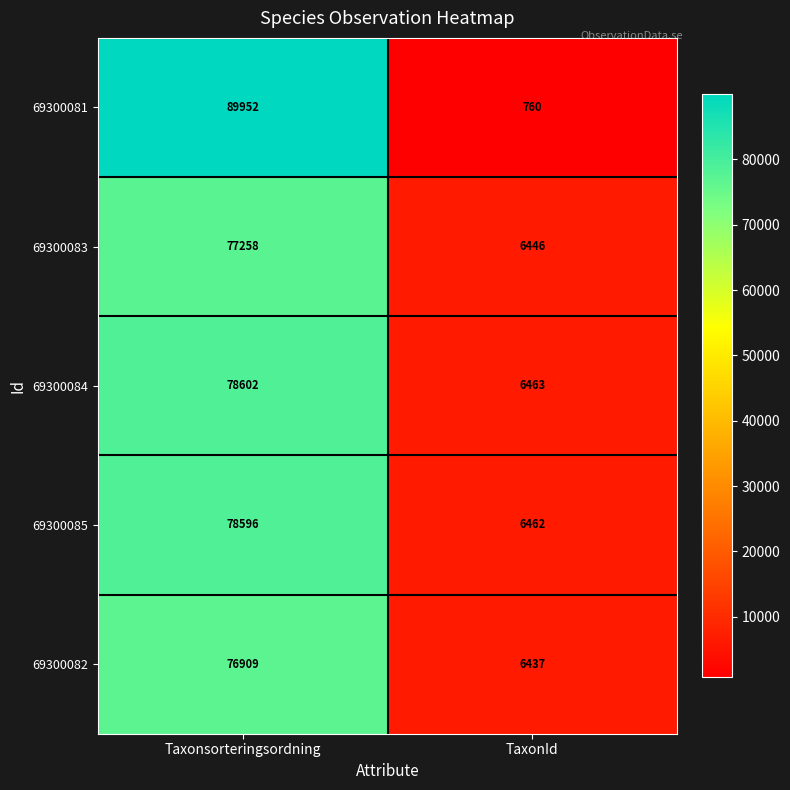

Which series has the widest spread of values?

69300081